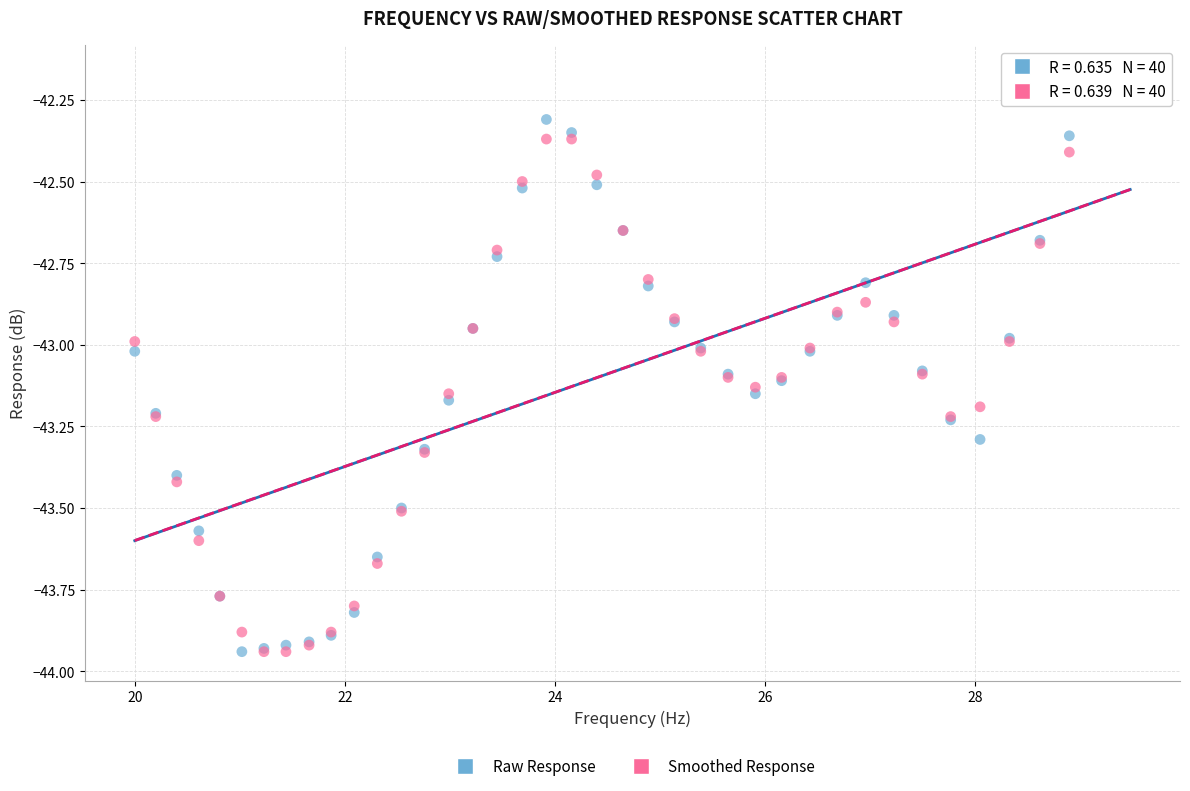

Which series contains the highest Y value?

Smoothed Response